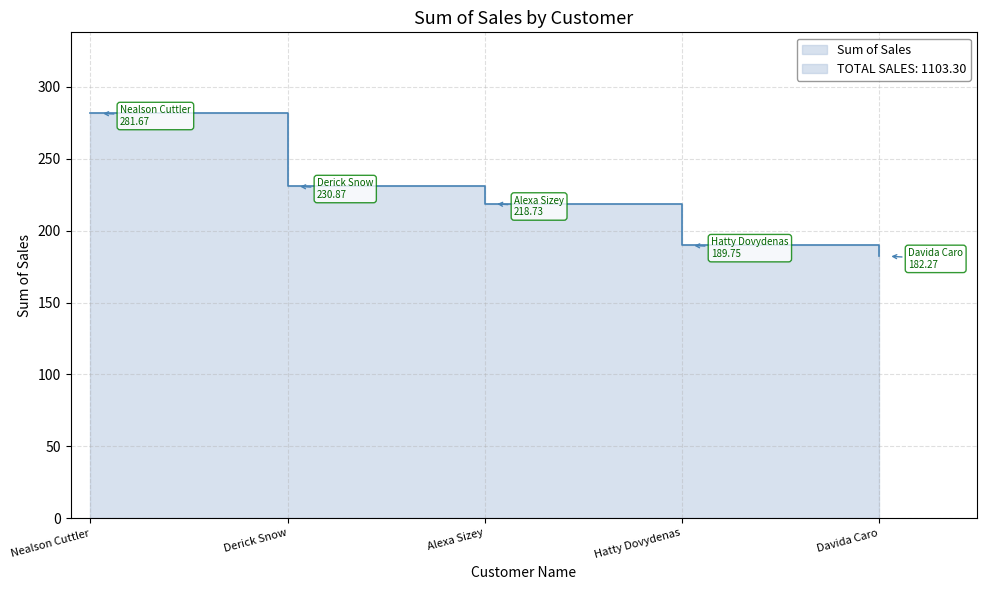

The chart shows a value of 305.2 at Derick Snow. True or false?

False